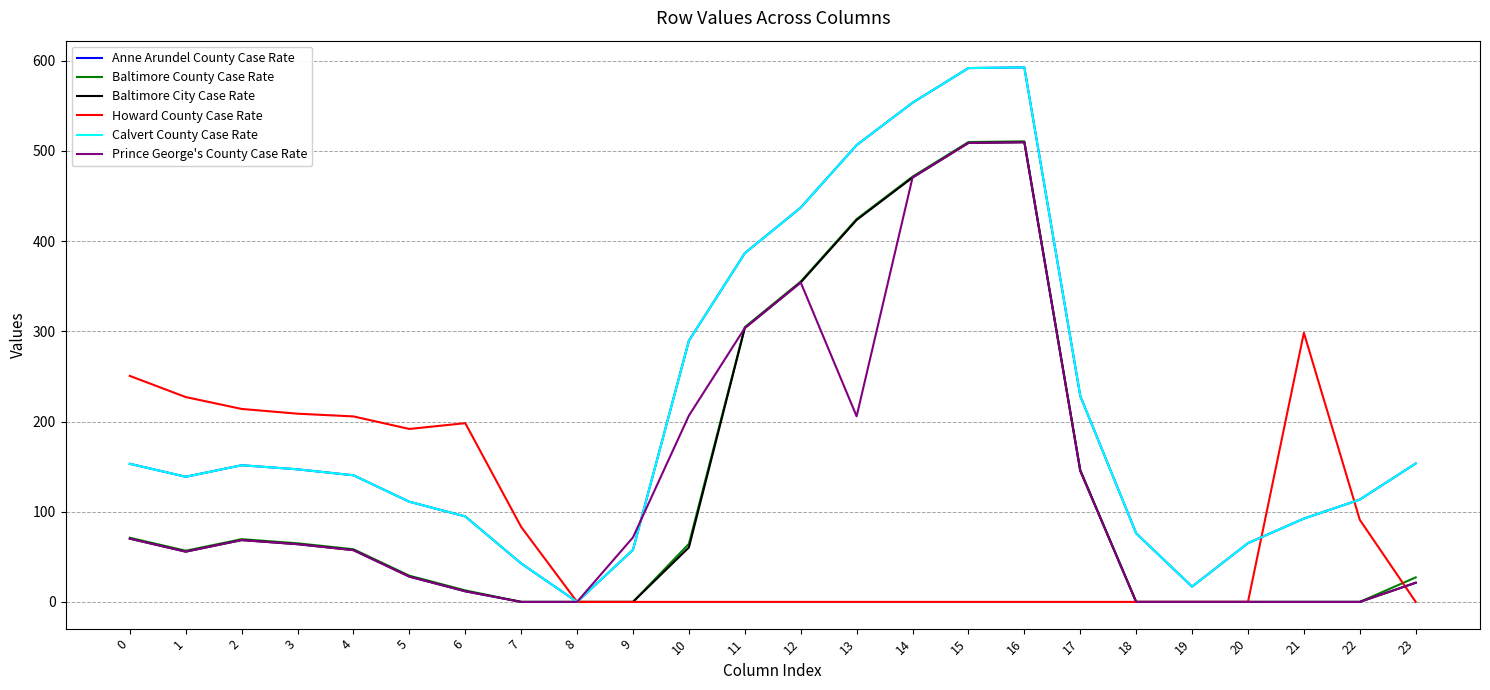

At which category does Howard County Case Rate reach its first local peak?

6